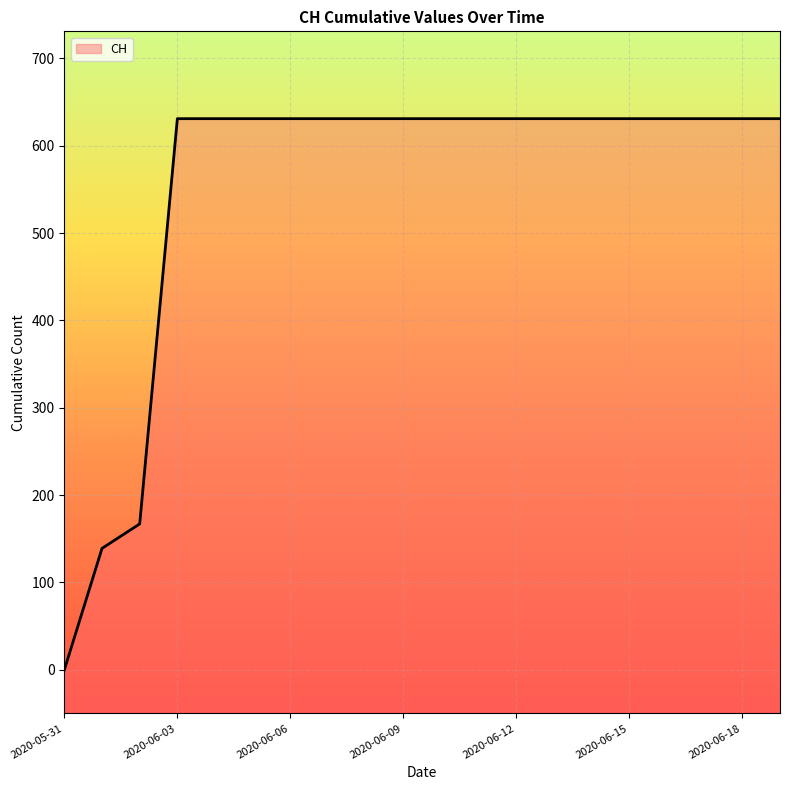

Reading right to left, list all the values displayed in this chart.

631	631	631	631	631	631	631	631	631	631	631	631	631	631	631	631	631	167	139	0